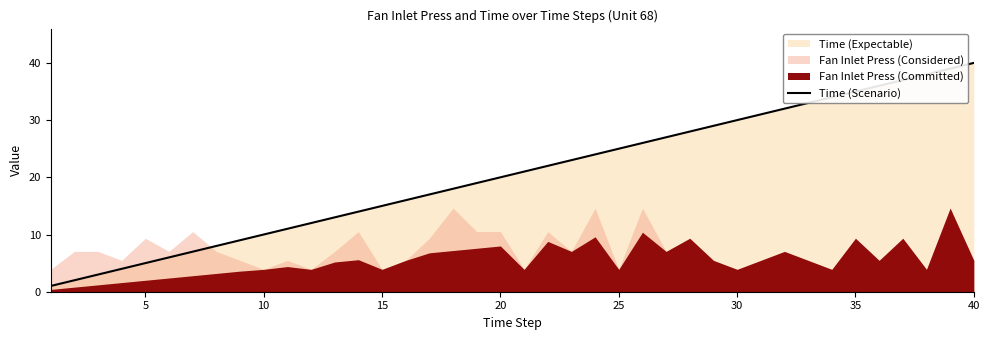

What is the difference between the maximum and second lowest values?

38